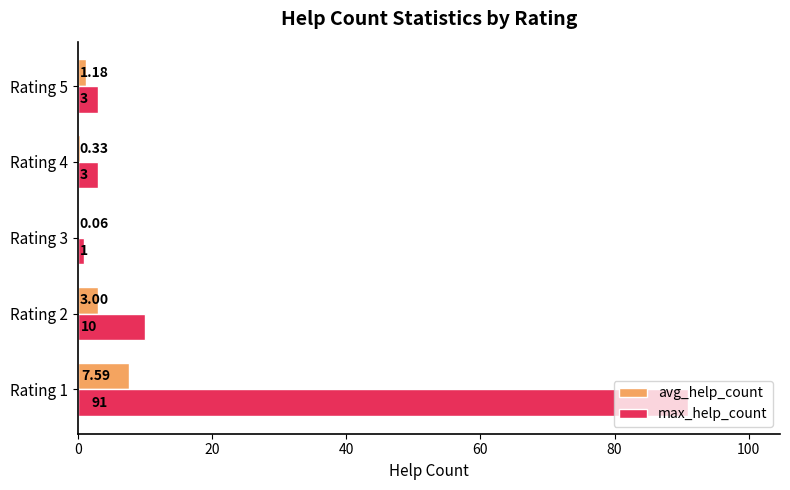

How many categories are shown in the chart?

5